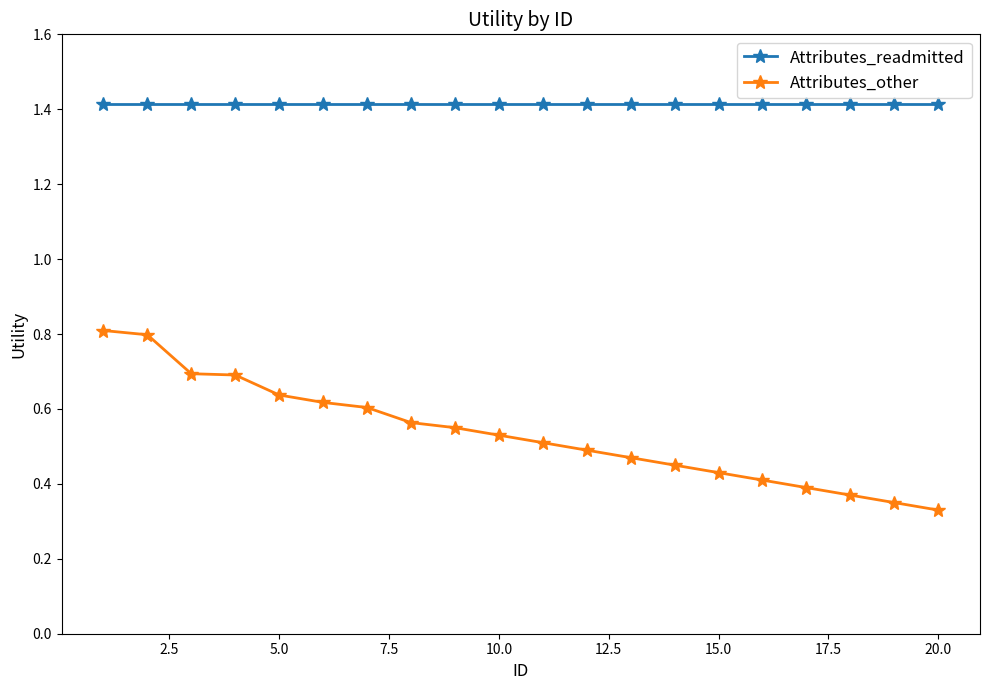

Rank the series by their maximum value, from highest to lowest.

Attributes_readmitted, Attributes_other